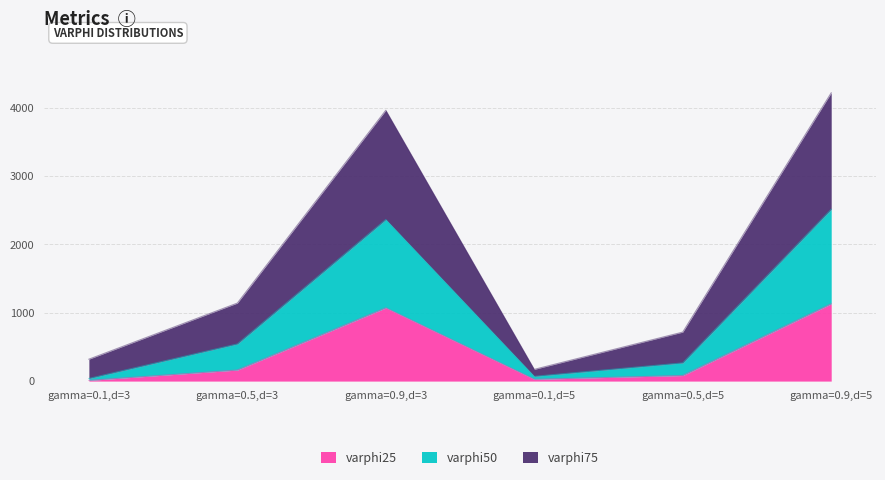

What is the highest value of the varphi25 series?

1130.6